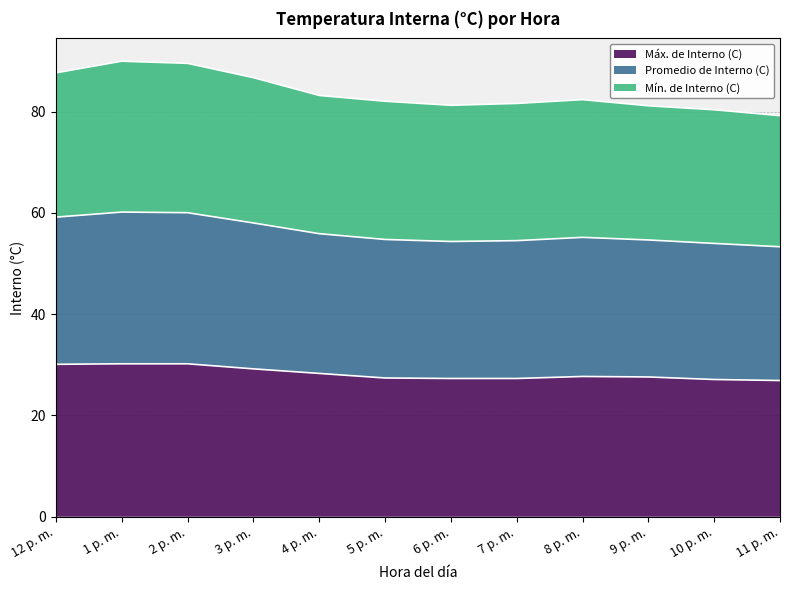

Where does the Máx. de Interno (C) series first go above 27?

12 p. m.